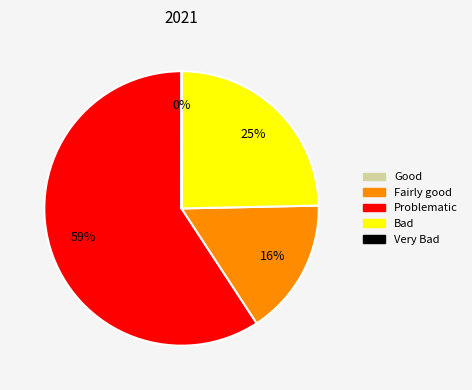

Is there any slice that represents more than half of the pie?

Yes